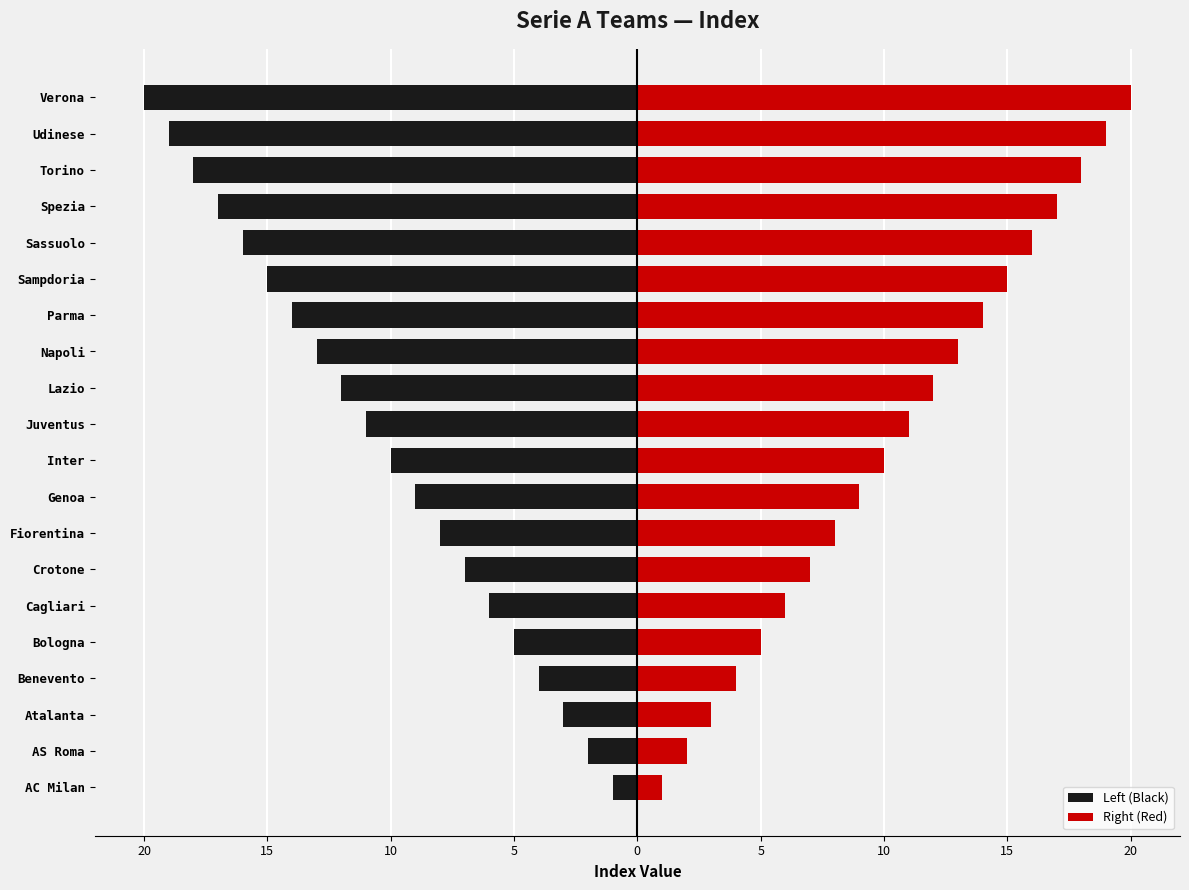

Reading left to right, extract all data points from this chart.

Left (Black): -1	-2	-3	-4	-5	-6	-7	-8	-9	-10	-11	-12	-13	-14	-15	-16	-17	-18	-19	-20
Right (Red): 1	2	3	4	5	6	7	8	9	10	11	12	13	14	15	16	17	18	19	20